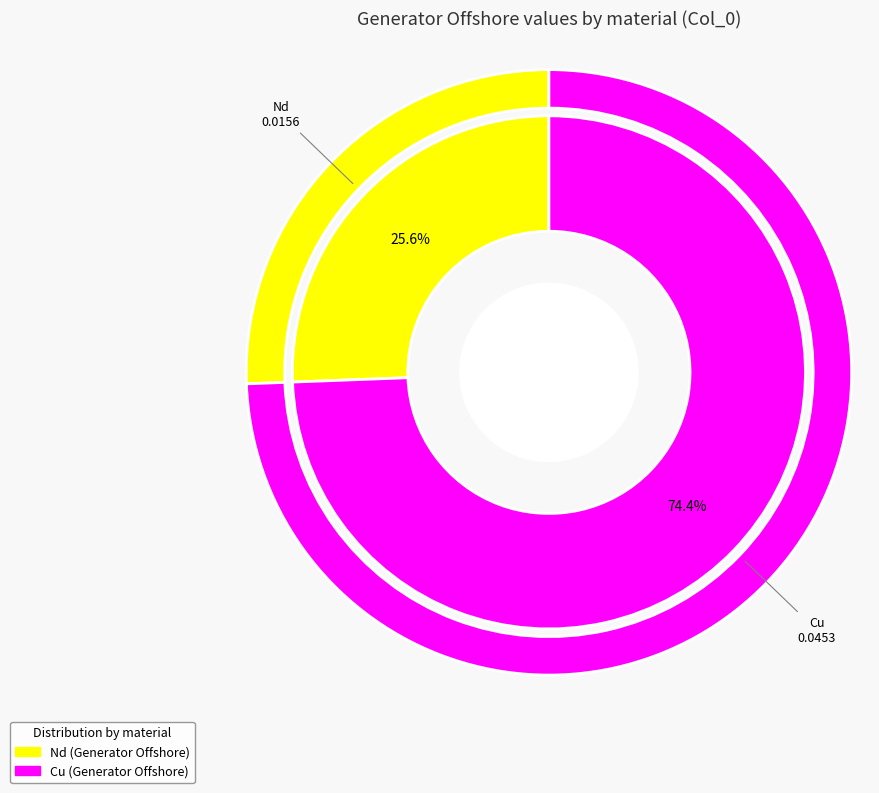

To the nearest percent, what portion does Cu represent?

74%